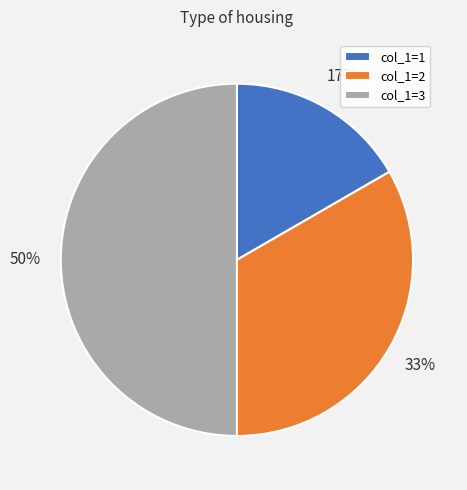

Does col_1=2 account for over 50% of the chart?

No